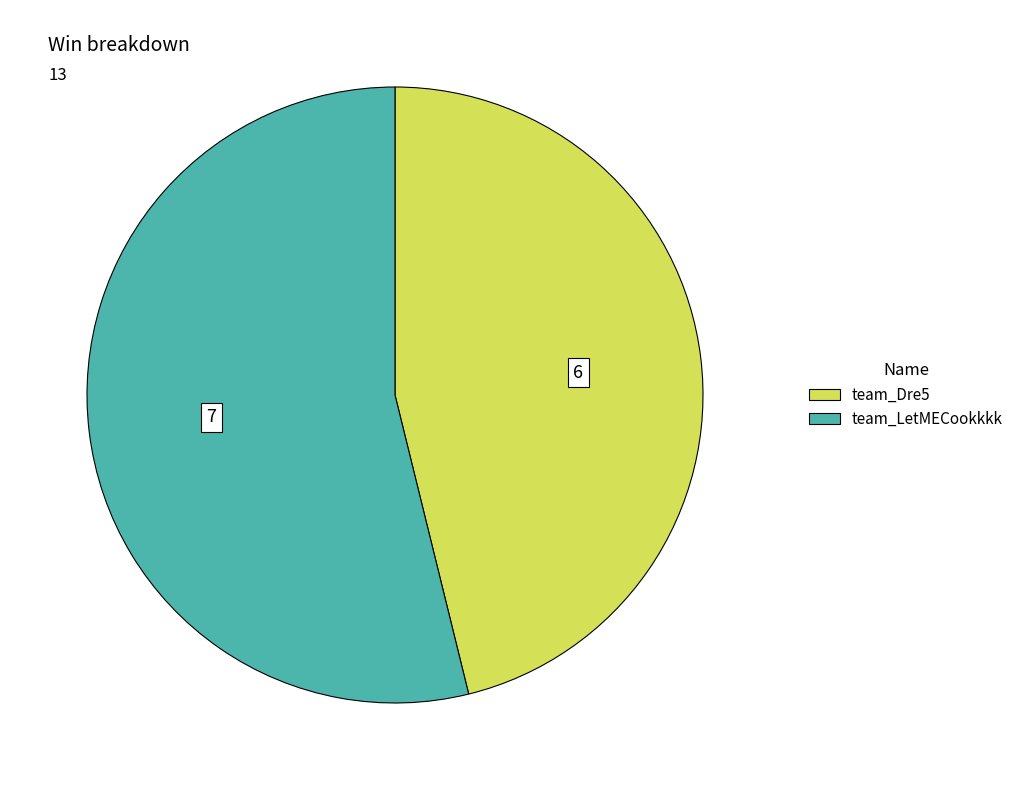

What is the majority slice?

team_LetMECookkkk